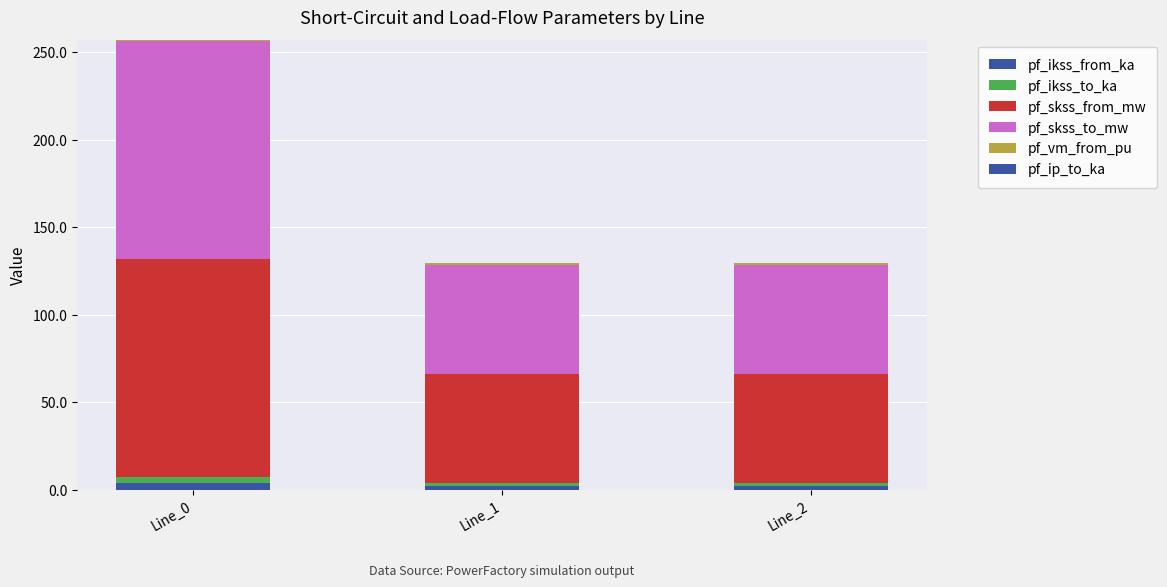

How many data points does each series have?

3